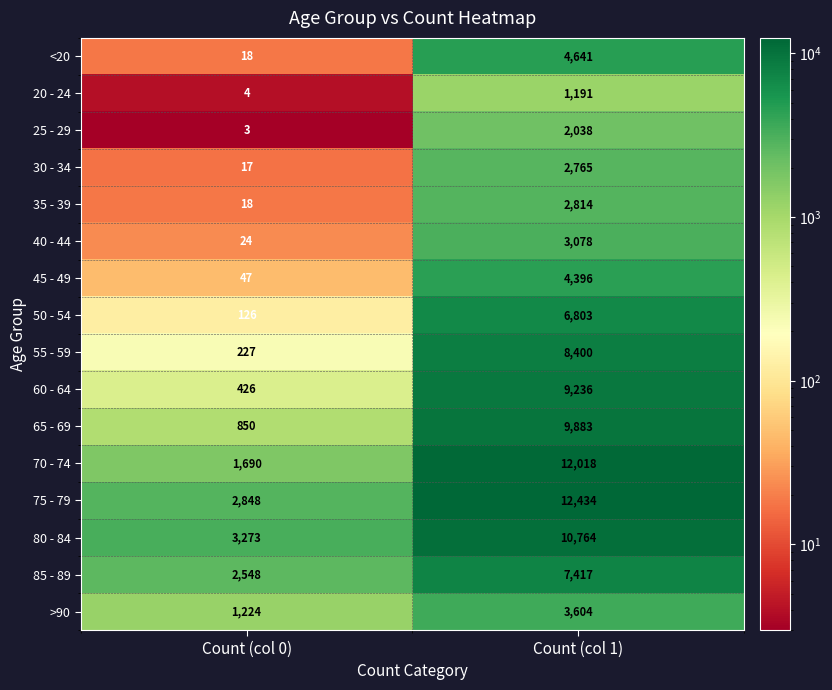

Which category has the highest value across all series?

Count (col 1)